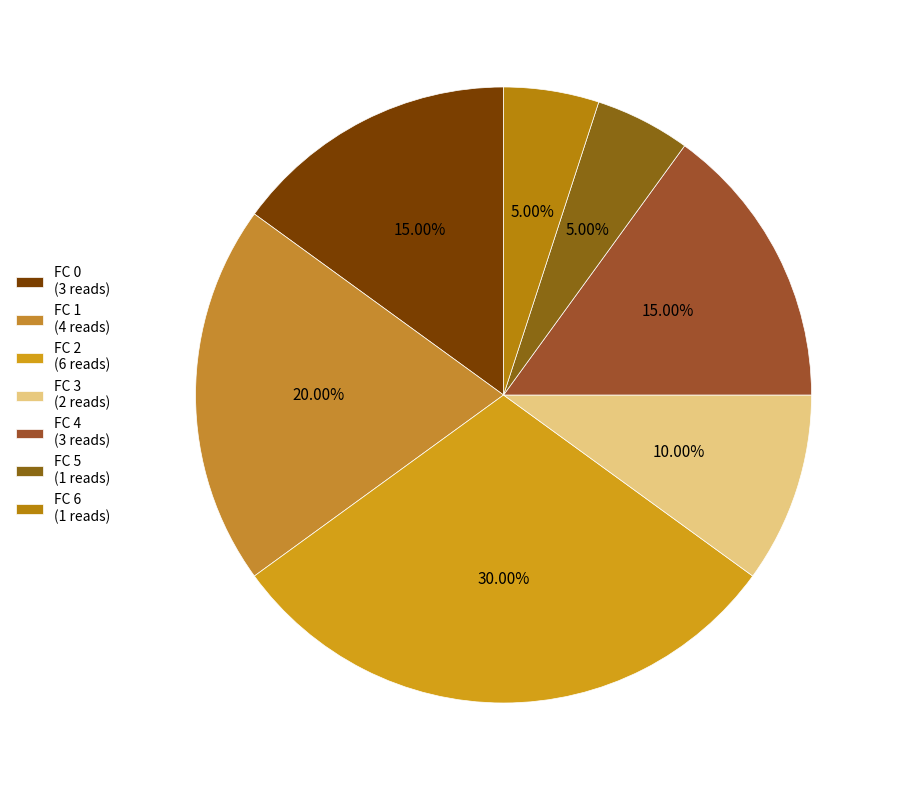

What percentage is the FC 3 slice, to the nearest percent?

10%